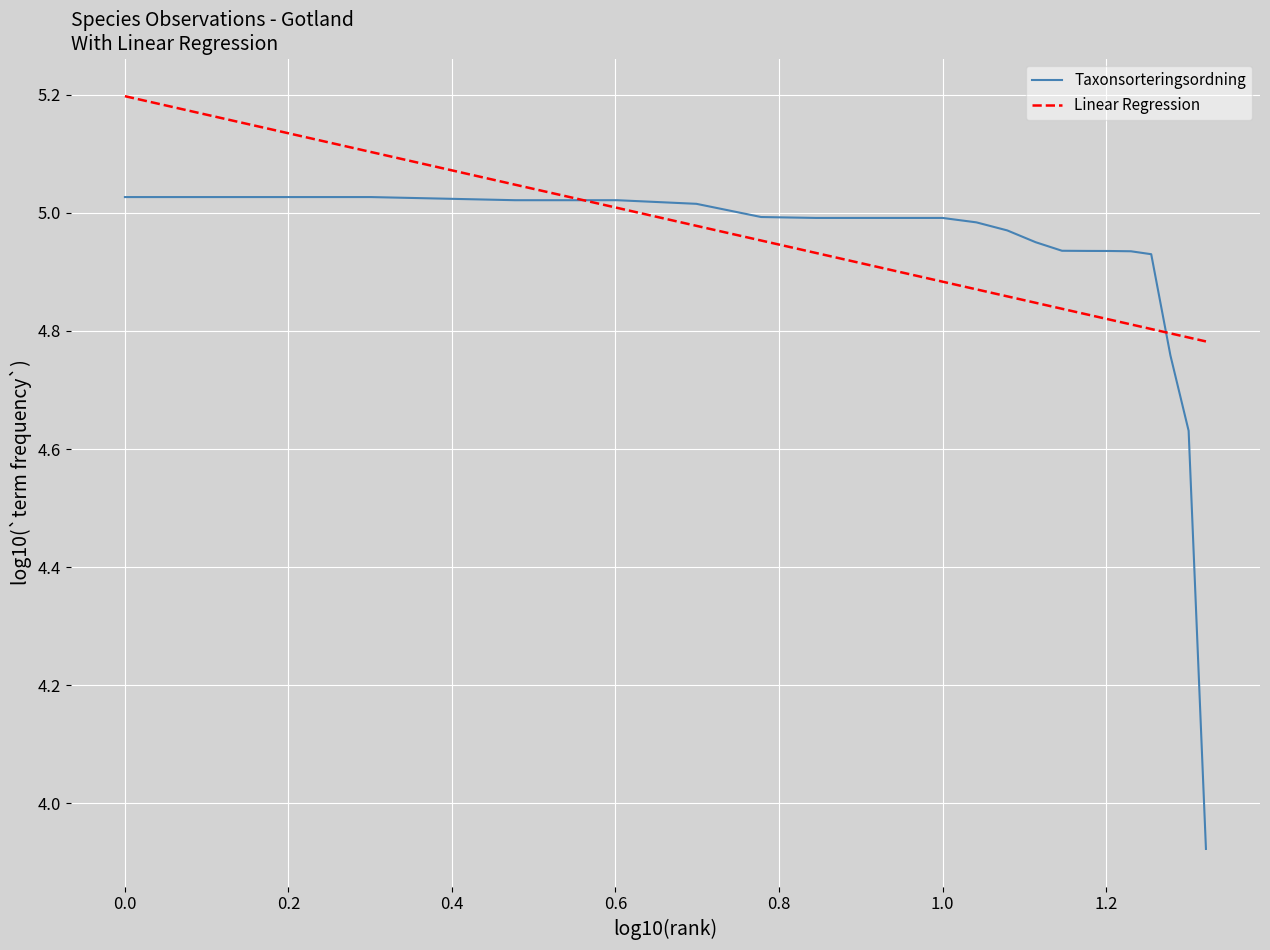

Rank the series by their maximum value, from lowest to highest.

Taxonsorteringsordning, Linear Regression